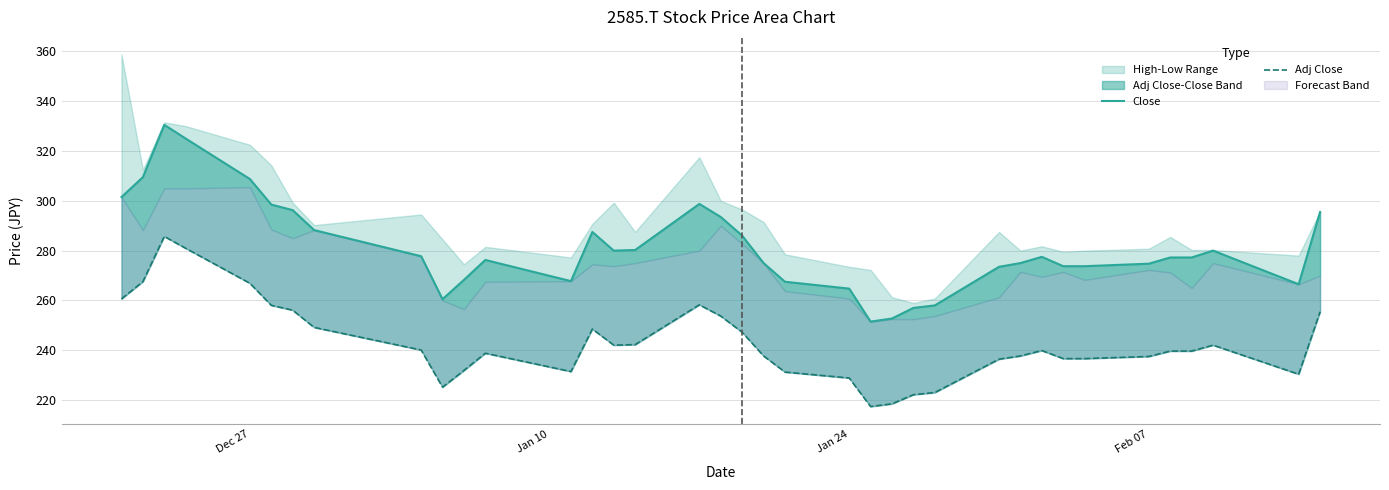

Is the value of Adj Close at 32 greater than the value of Close at 30?

No